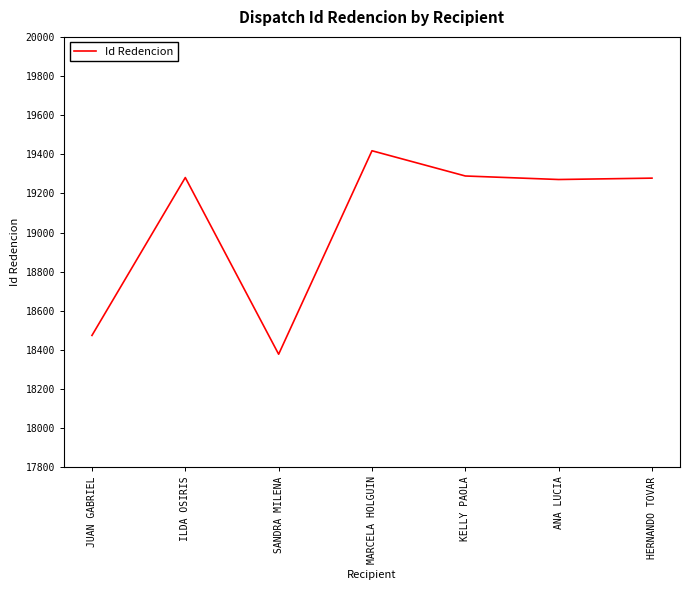

At which label does the data first exceed 19278?

ILDA OSIRIS